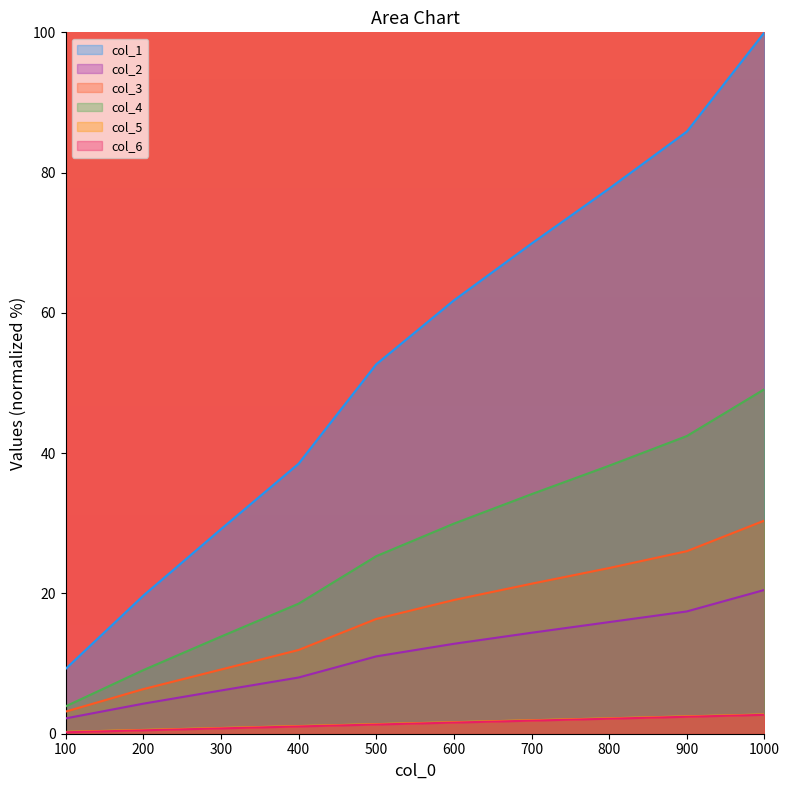

What is the difference between the highest and lowest values at 600?

60.2